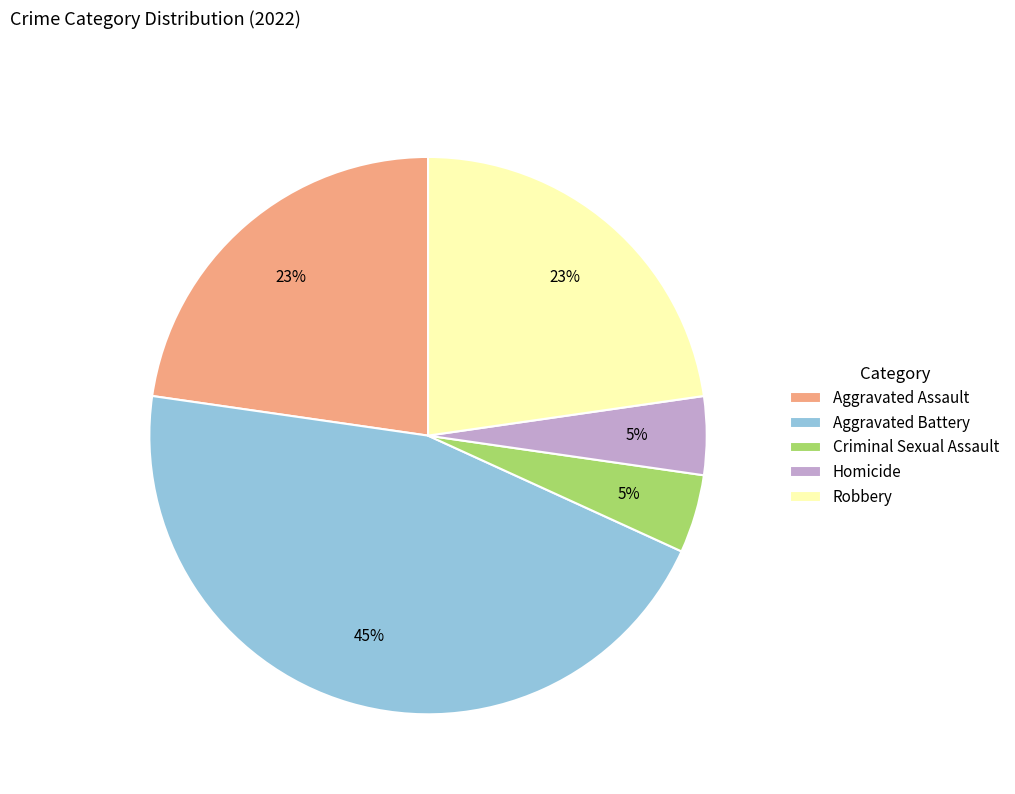

Is there a majority slice in this chart?

No